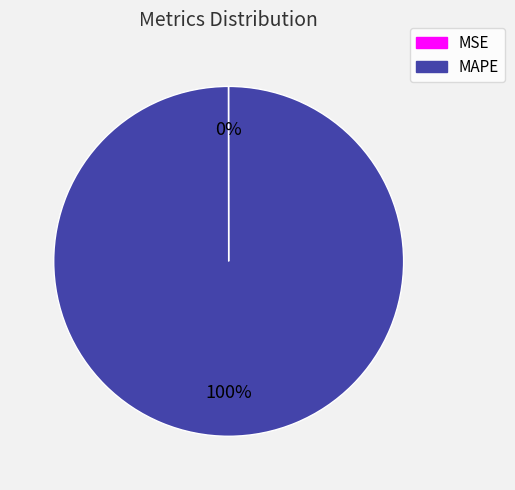

True or false: MAPE accounts for 100% of the total.

True